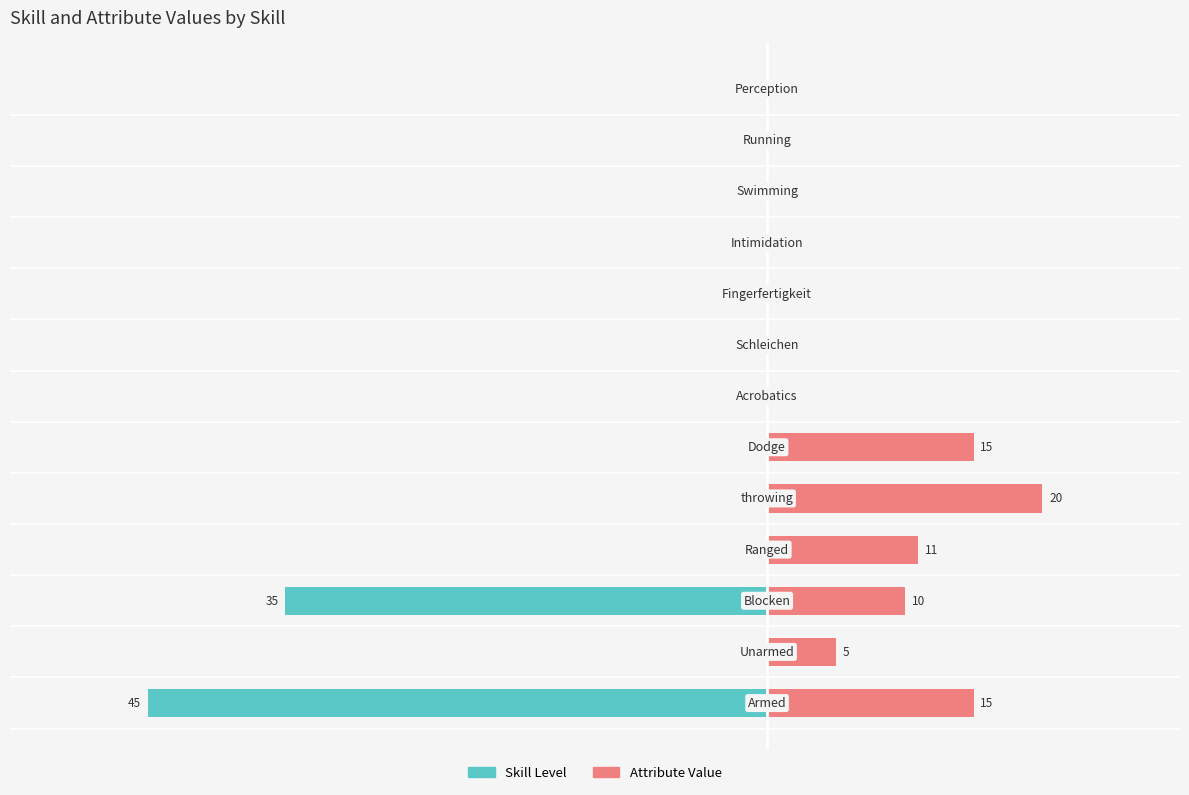

What is the difference between the second highest and second lowest values in the Attribute Value series?

15